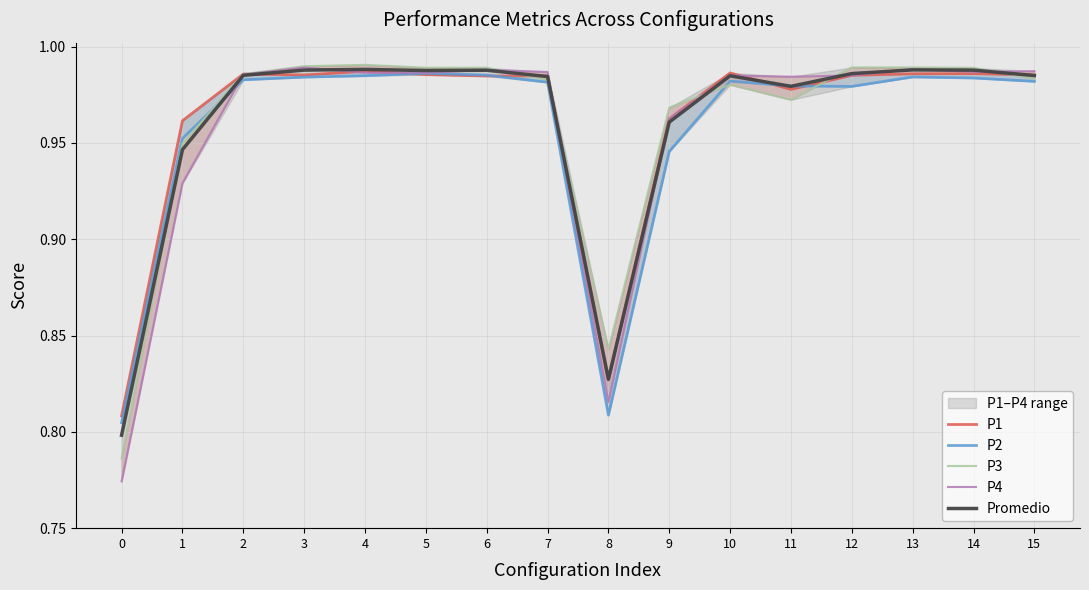

Where do P4 and P1 first cross each other?

2 and 3